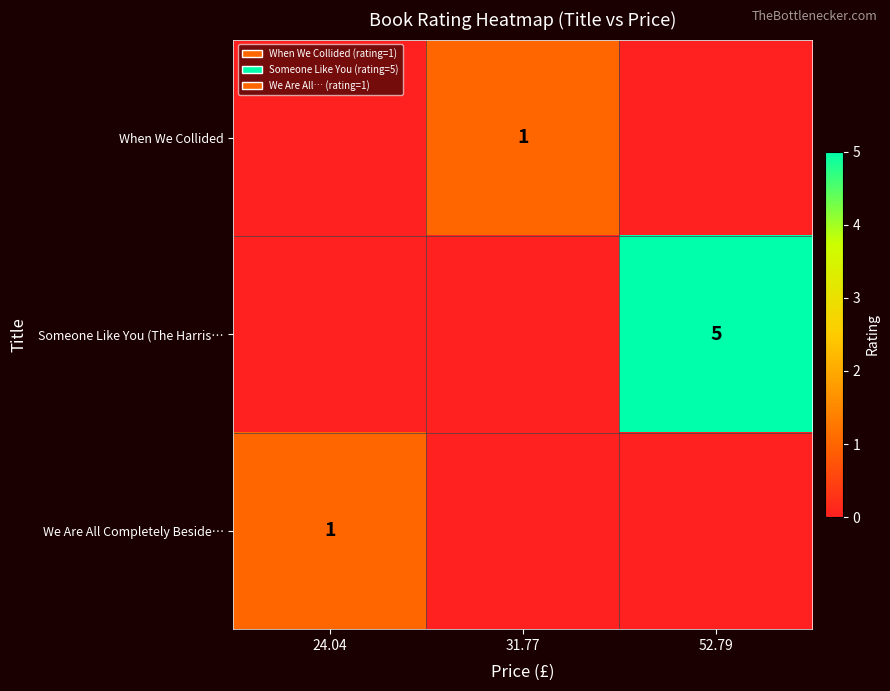

Which category has the lowest value across all series?

24.04